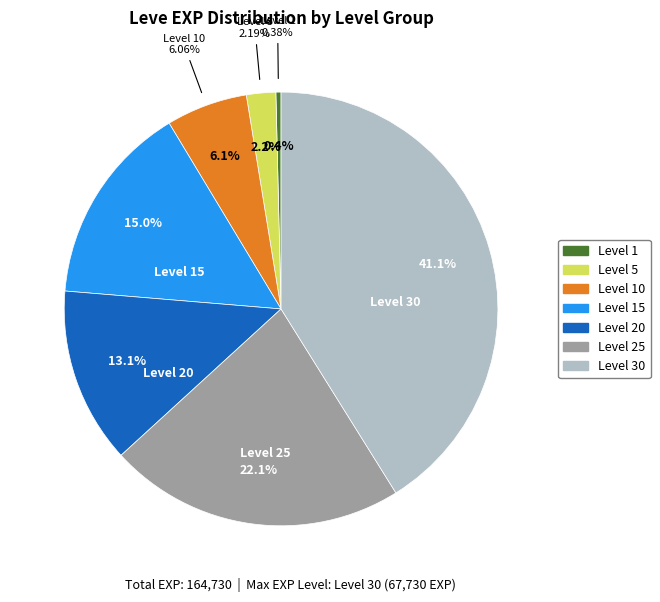

Is it true that Level 15 is 4% of the pie?

False